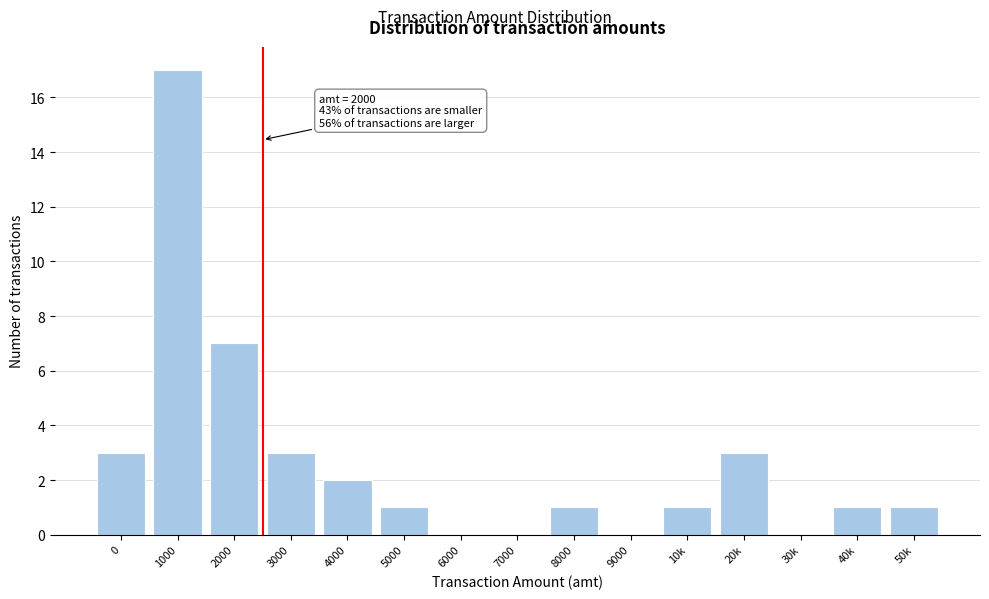

What is the greatest value displayed?

17